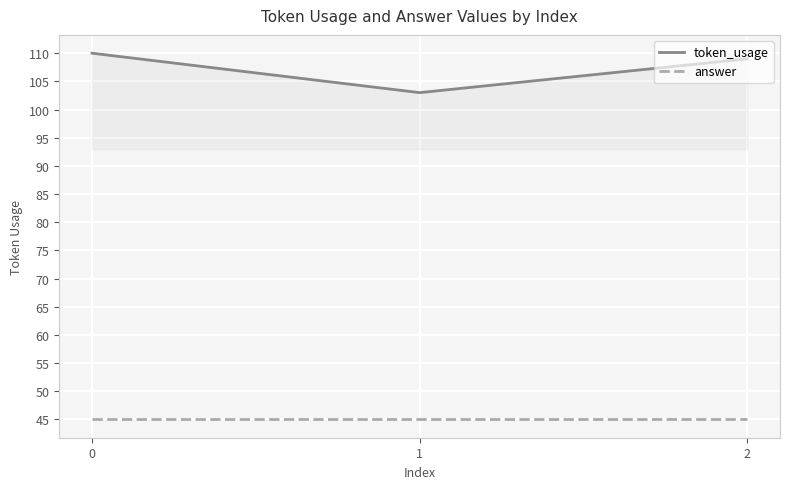

Is it true that answer equals 45 at 0?

True